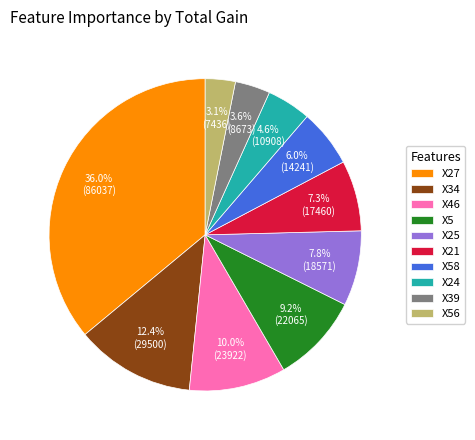

The X24 slice represents 15% of the pie. True or false?

False